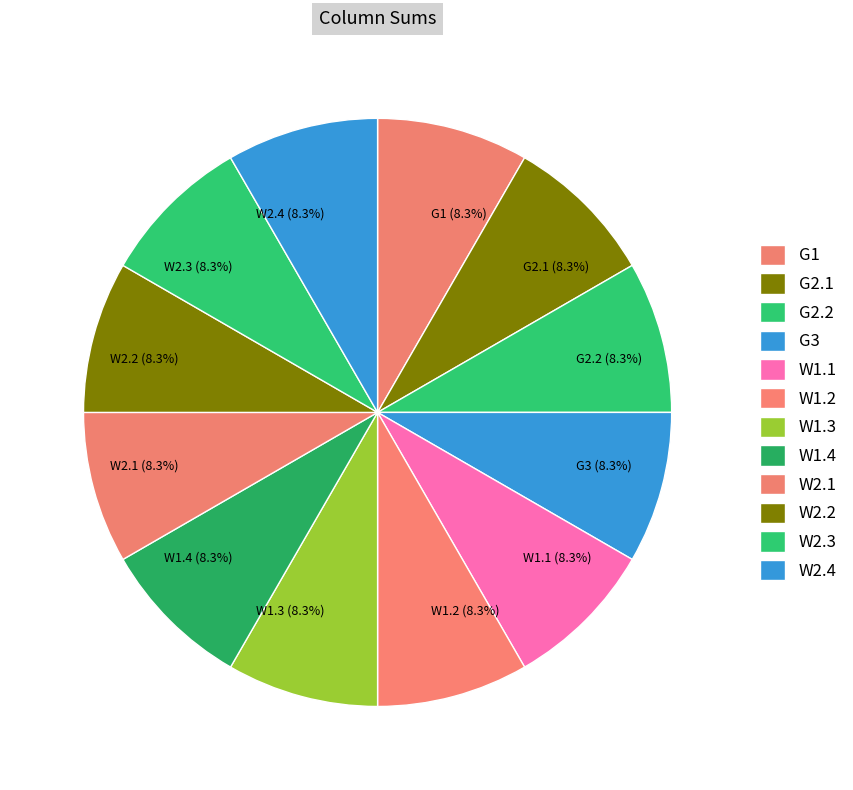

The G2.1 slice represents 17% of the pie. True or false?

False